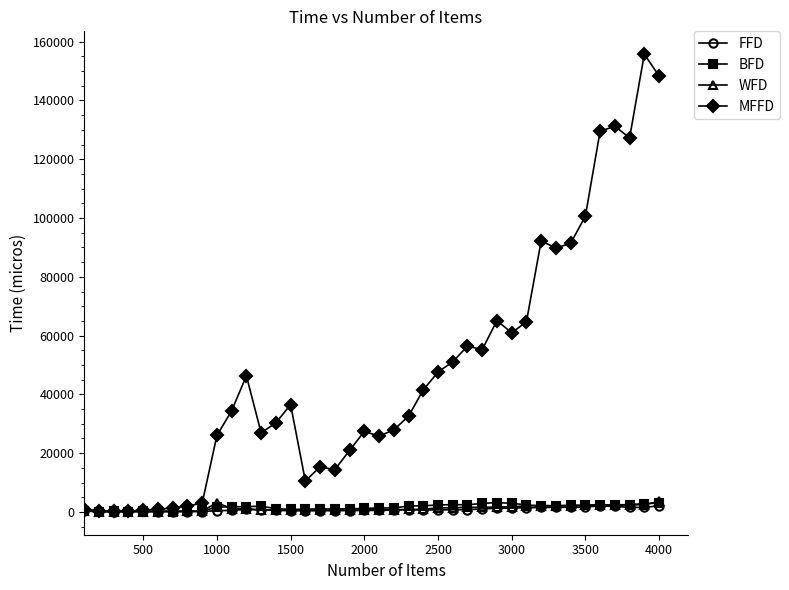

Which series has the widest spread of values?

MFFD